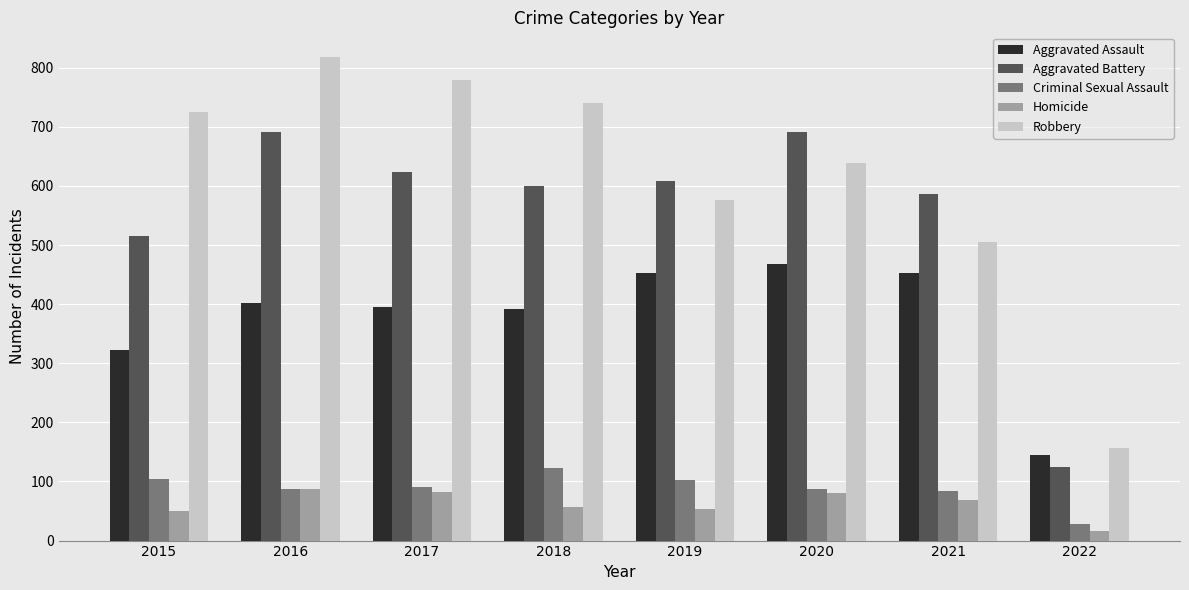

What is the sum of all Aggravated Battery values?

4440